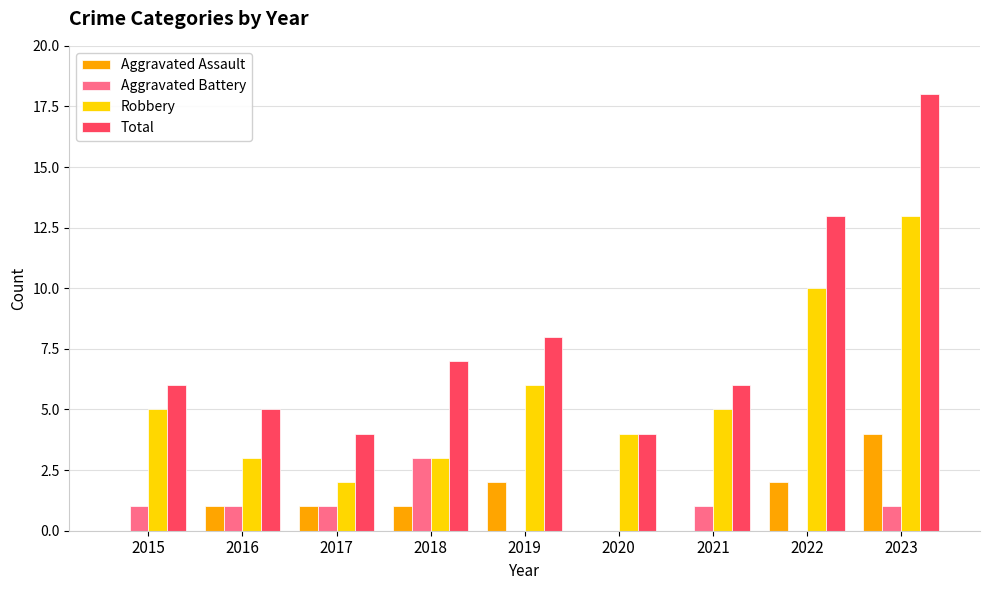

What is the greatest value displayed?

18